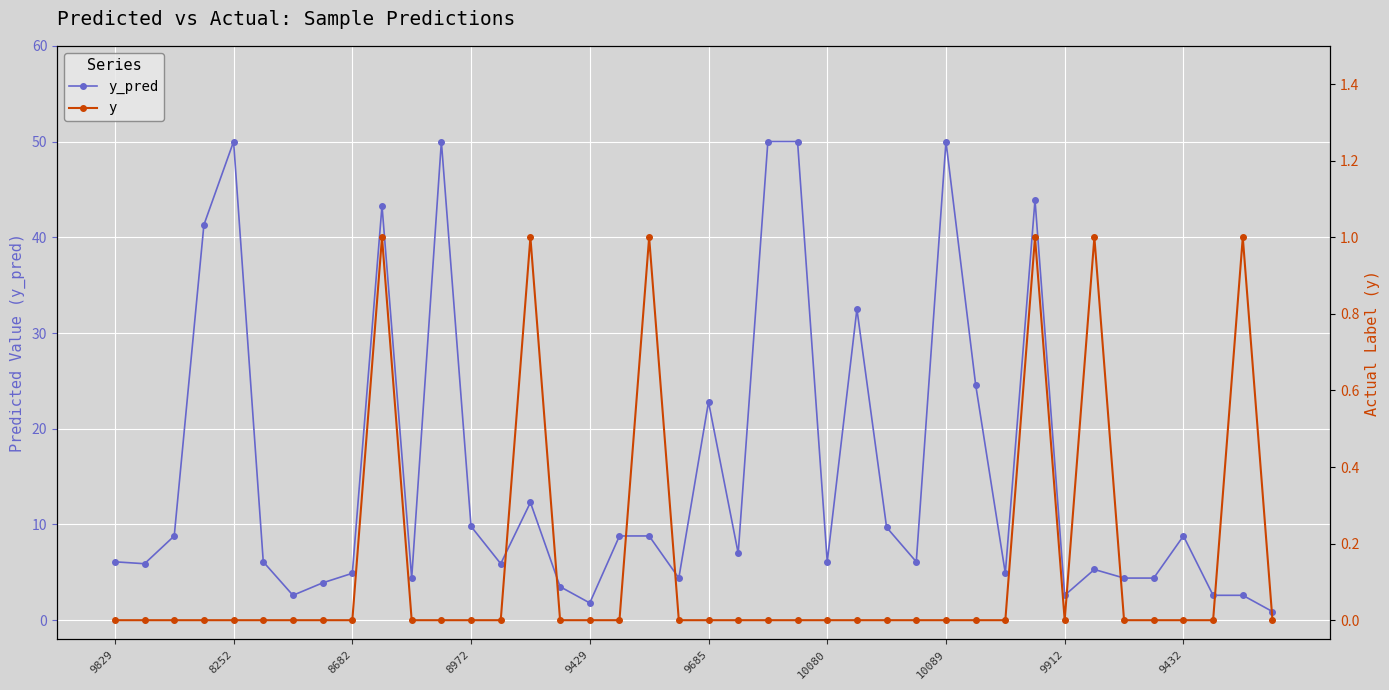

At which label is y closest to 0?

9829